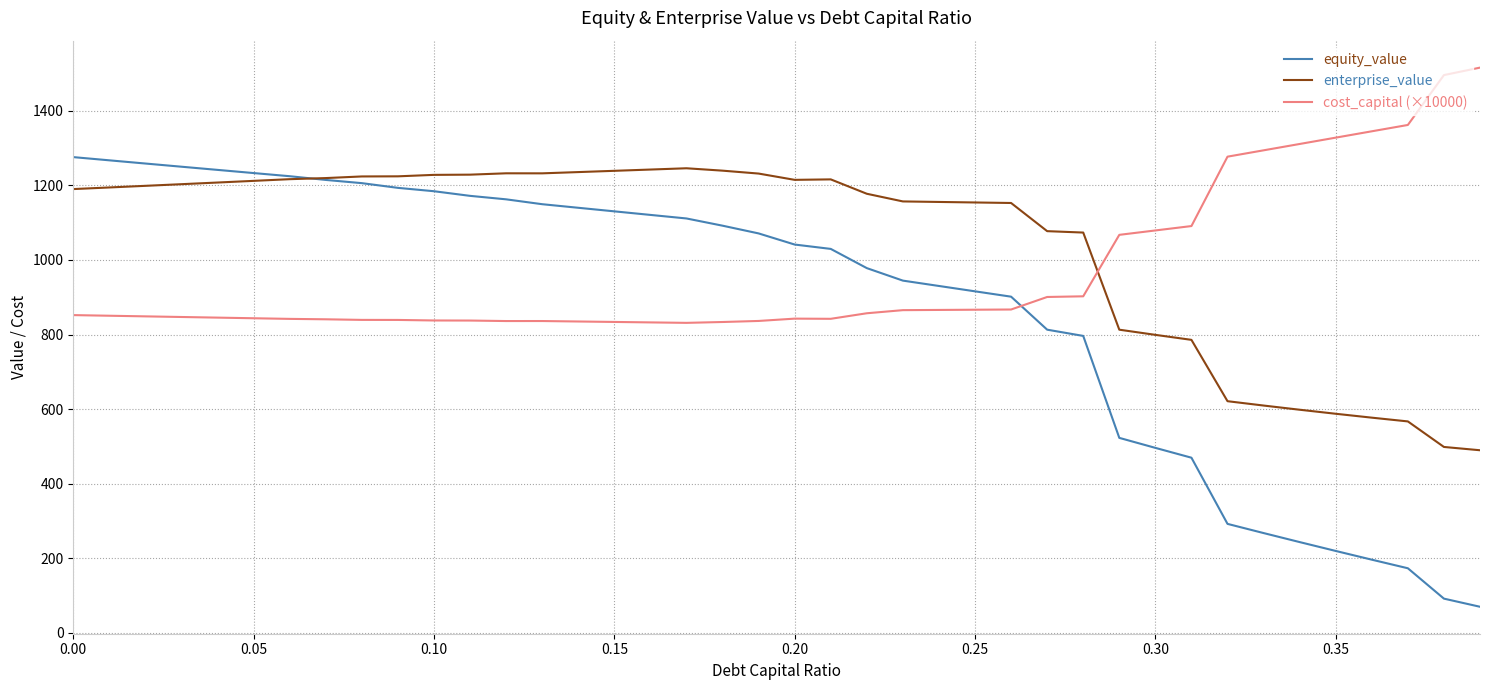

List the series in order of their peak value, lowest first.

enterprise_value, equity_value, cost_capital (×10000)